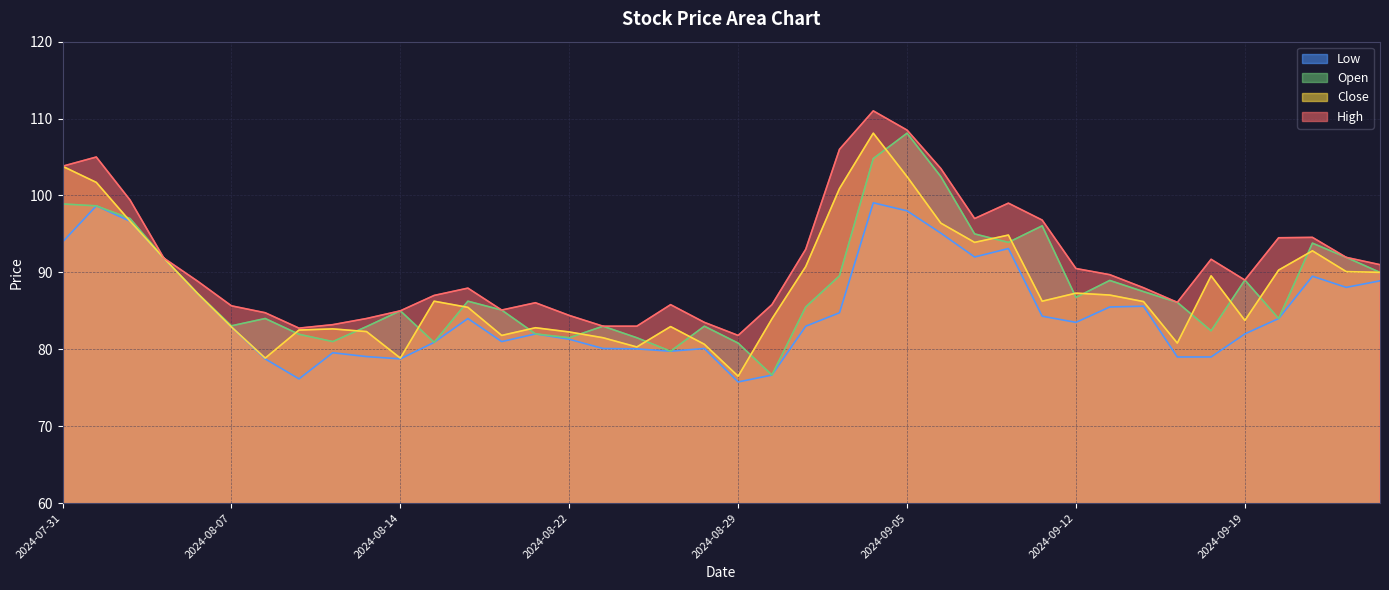

How many data points does each series have?

40